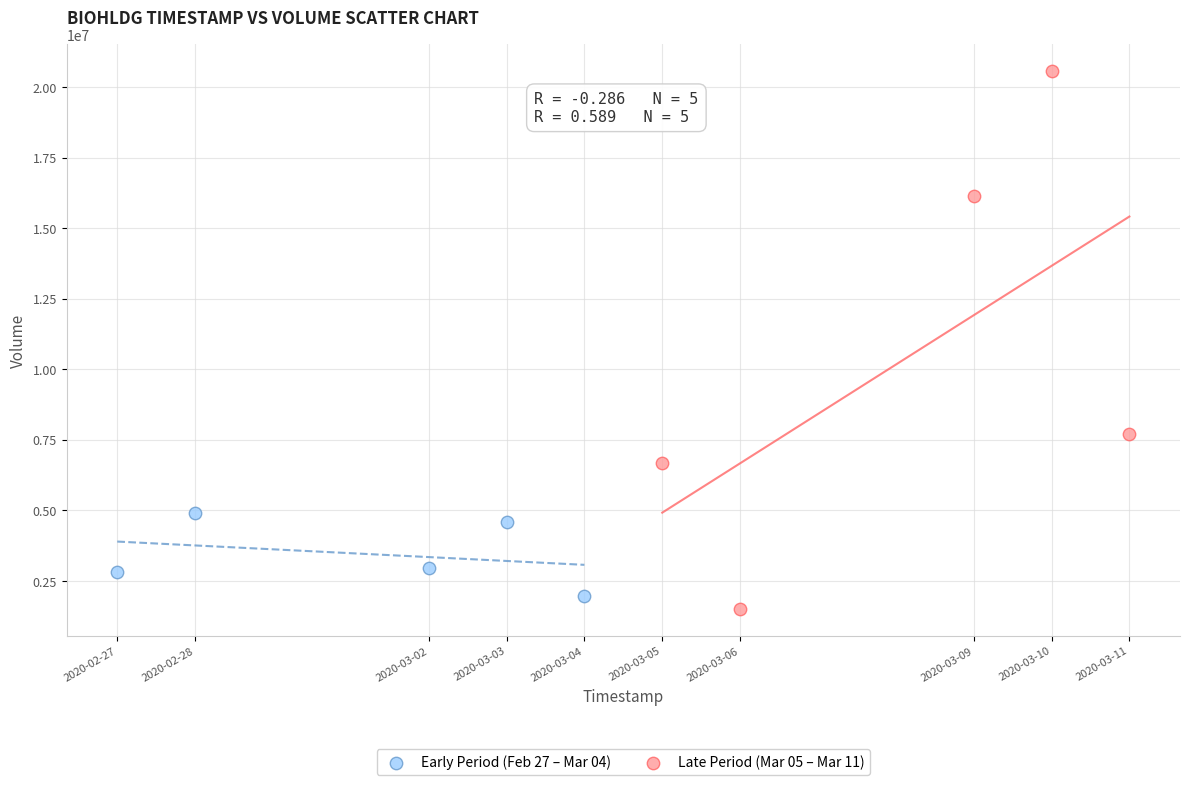

Which series reaches the maximum Y coordinate?

Late Period (Mar 05 – Mar 11)